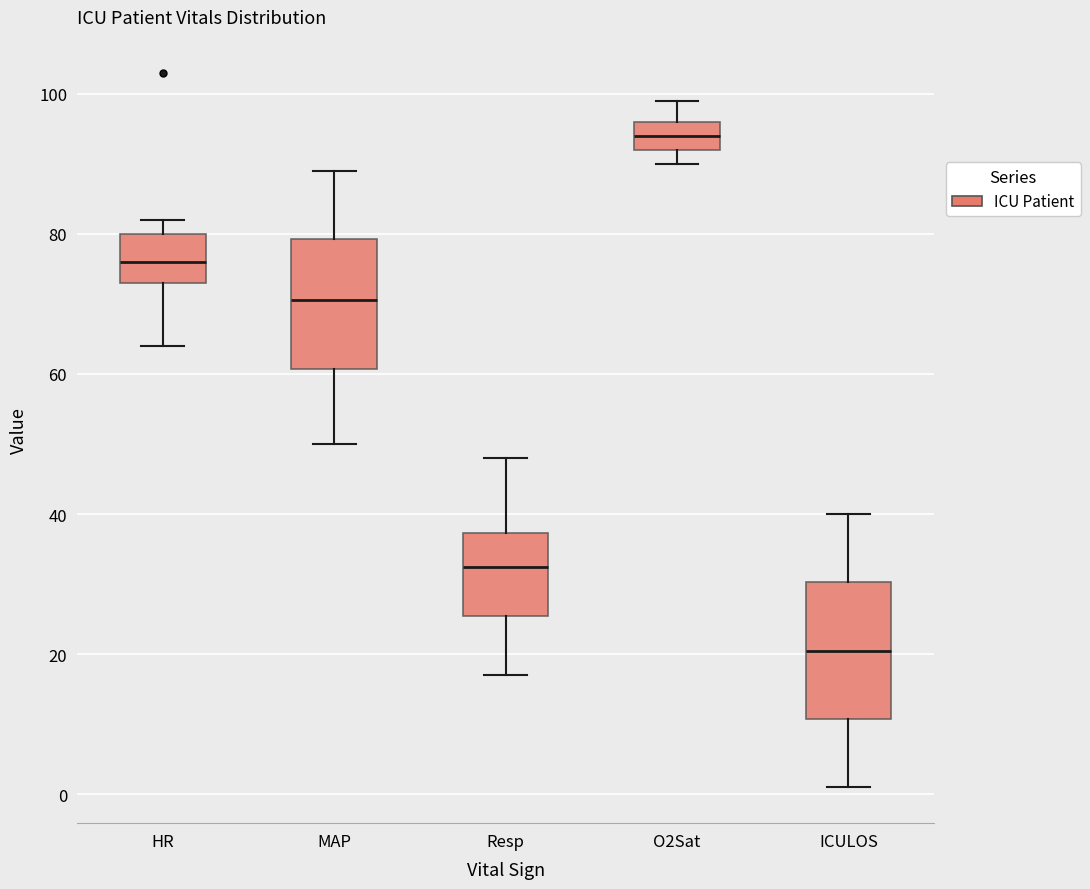

Where is the lower edge of the box for Resp on the y-axis? The values are not printed on the chart, so give them approximately, as read against the axis.

26